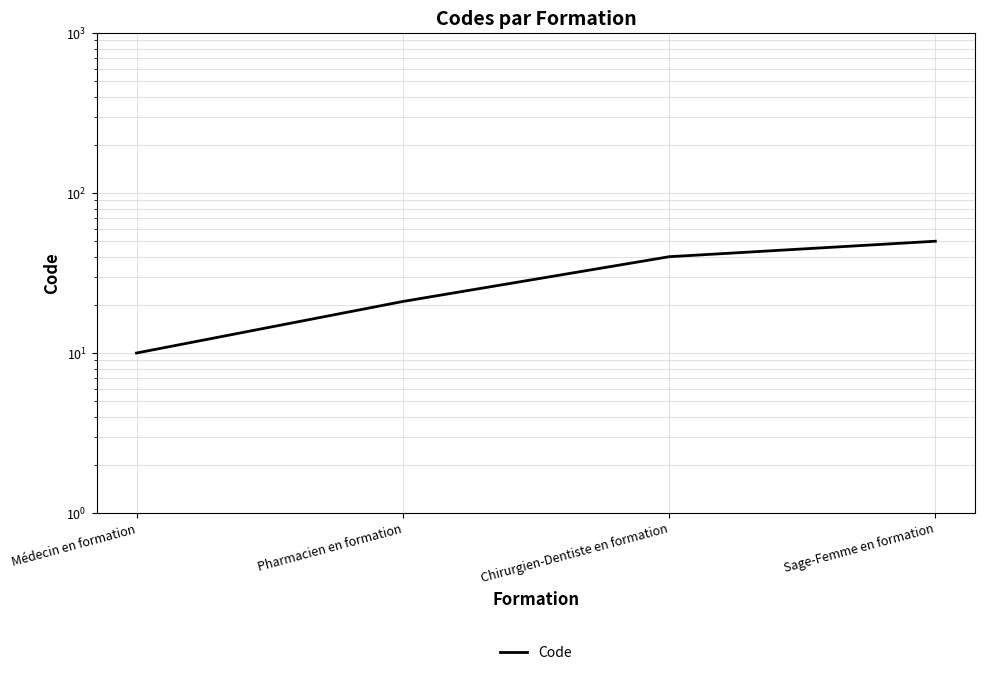

How many values exceed 40?

1